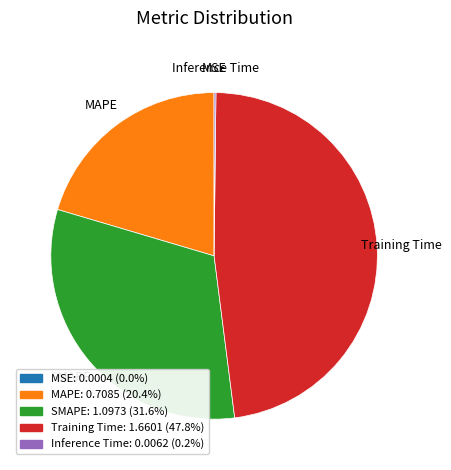

Does Training Time represent more than half of the total?

No